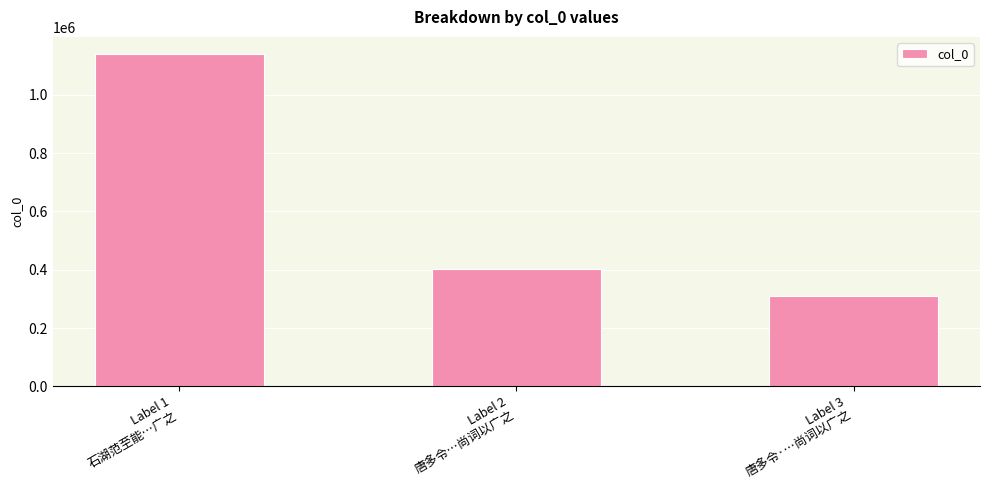

Which label corresponds to the smallest value in the chart?

Label 3
唐多令·…尚词以广之